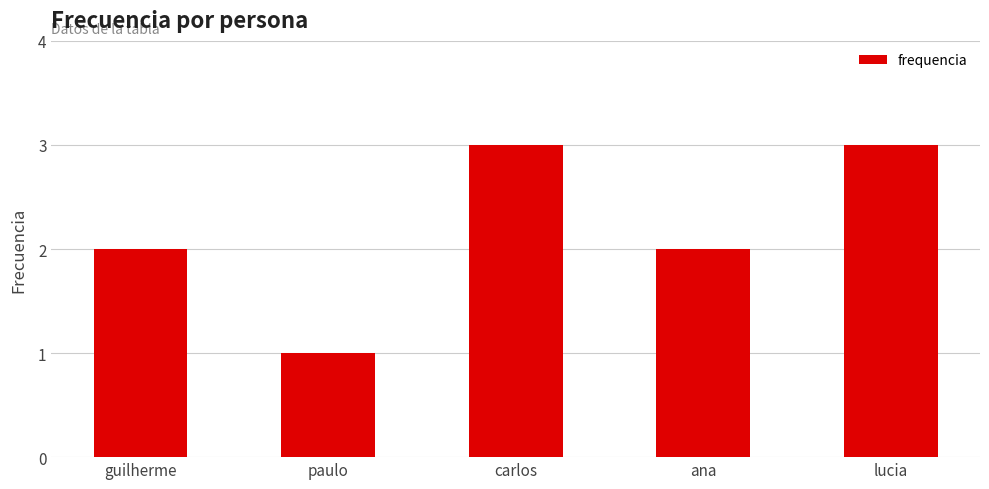

Count the number of categories in the chart.

5